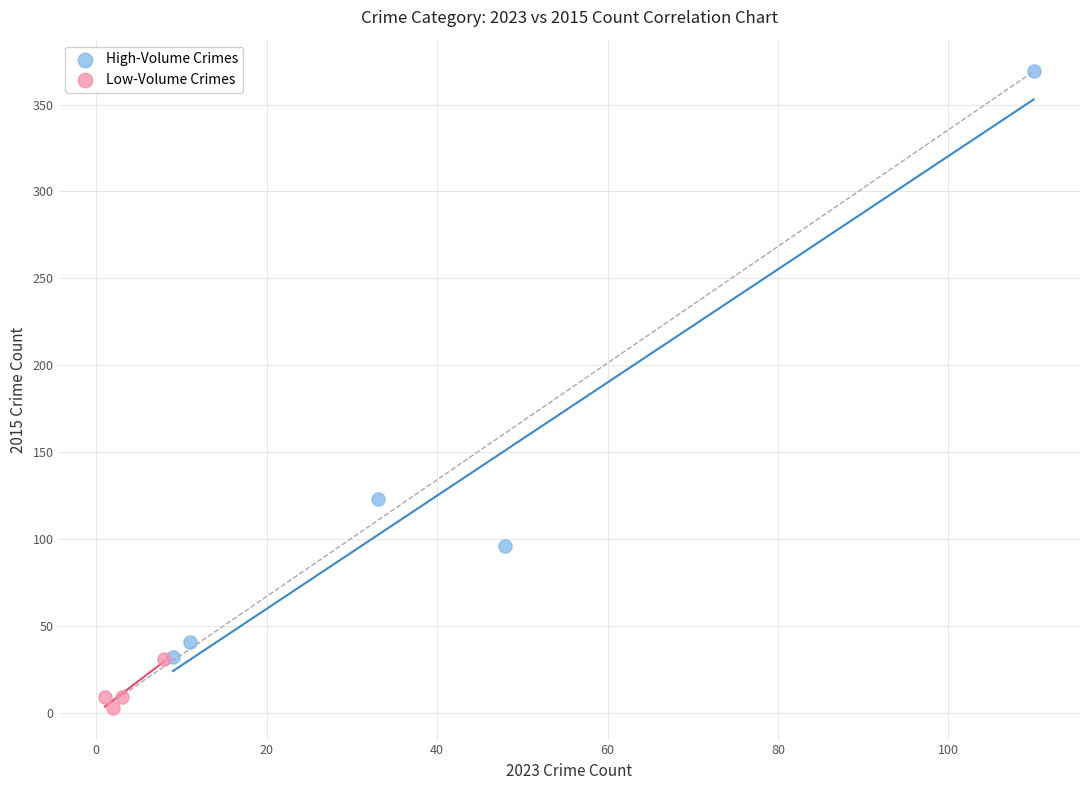

Which series contains the lowest Y value?

Low-Volume Crimes